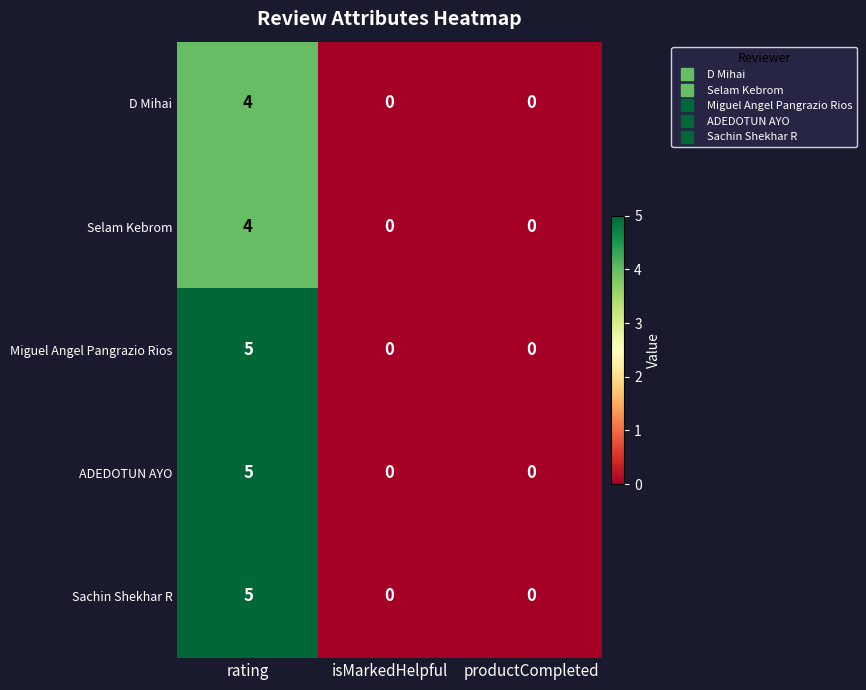

How many Selam Kebrom values are between 0 and 4?

3